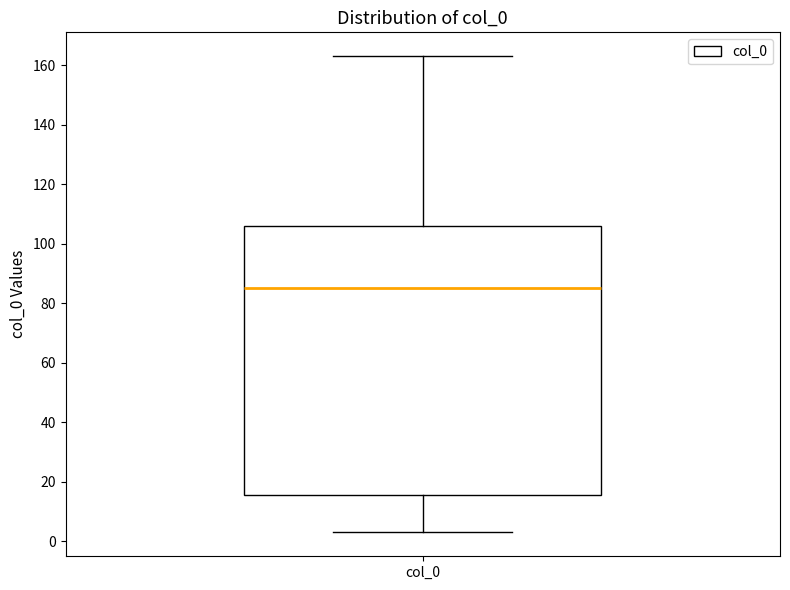

Read this box plot against the y-axis: the position of the median line, the range covered by the box, and the ends of both whiskers. The values are not printed on the chart, so give them approximately, as read against the axis.

median 86, box 16 to 106, whiskers 2 to 164